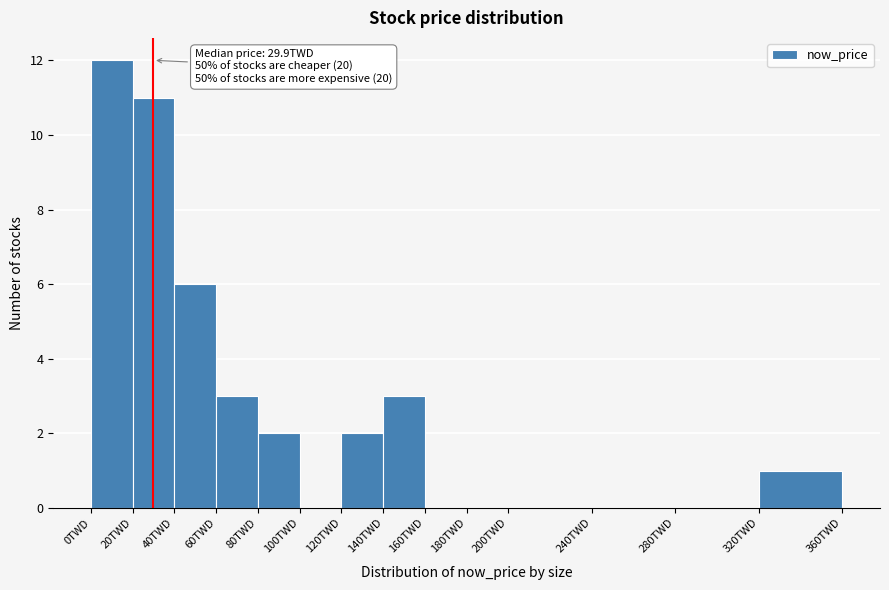

Which range on the x-axis has the tallest bar?

0 to 20